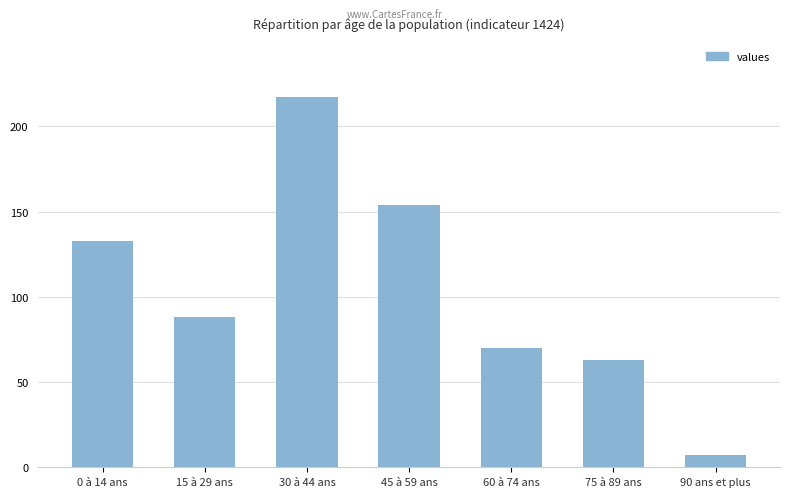

List the labels in order of value, largest first.

30 à 44 ans, 45 à 59 ans, 0 à 14 ans, 15 à 29 ans, 60 à 74 ans, 75 à 89 ans, 90 ans et plus